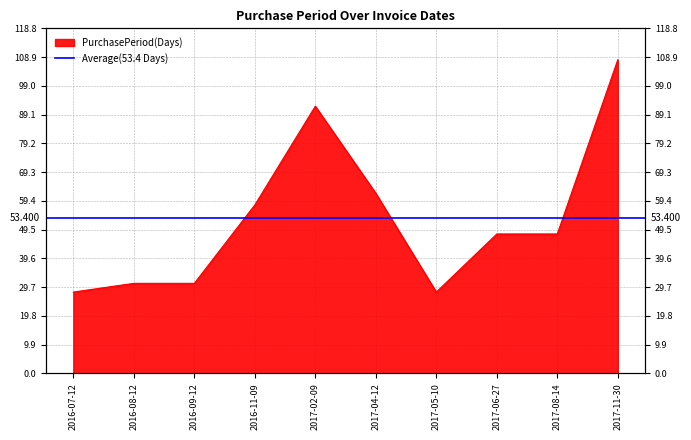

Which has a higher value, 2017-08-14 or 2017-02-09?

2017-02-09